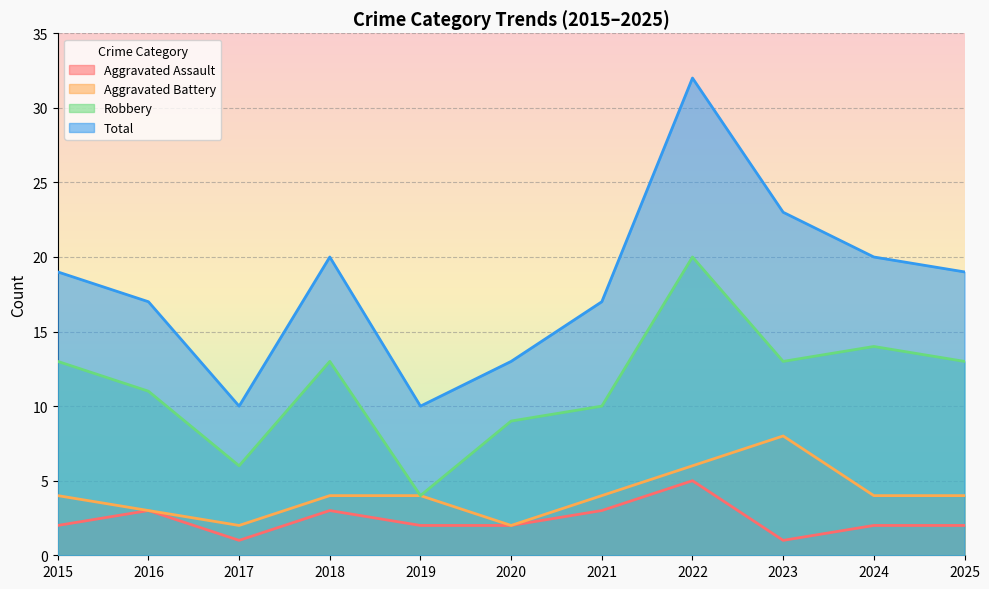

What is the sum of all Aggravated Battery values?

45